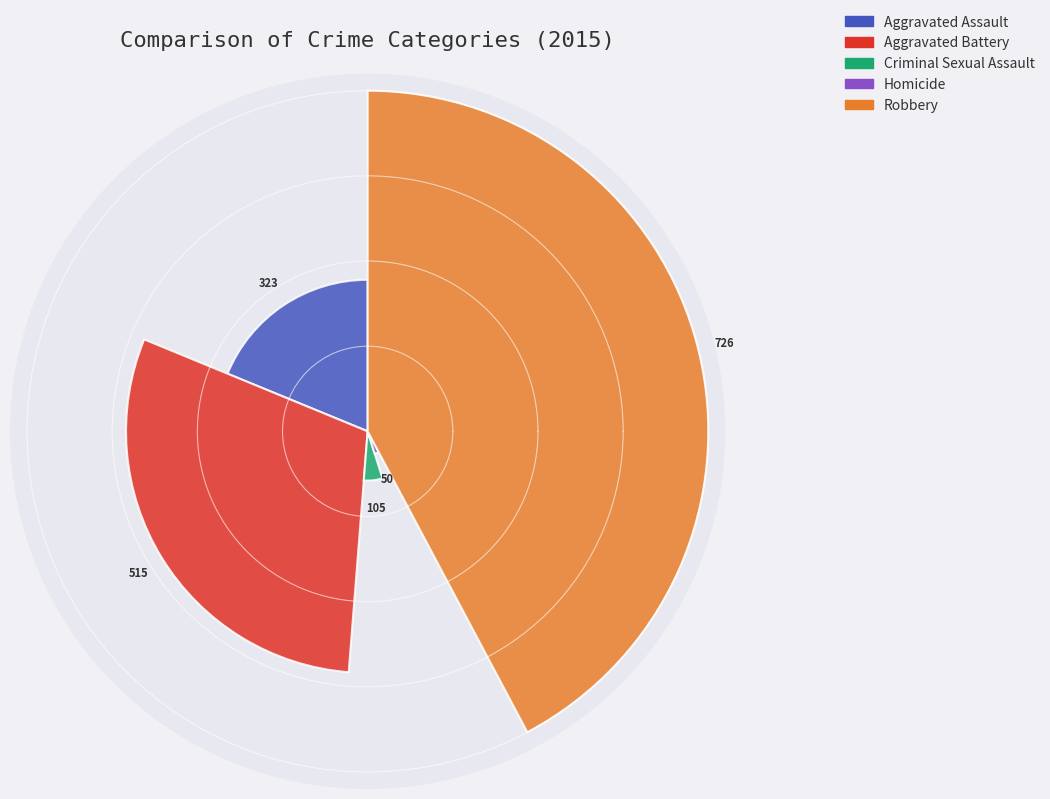

How much of the chart is everything except Aggravated Battery?

70.0%